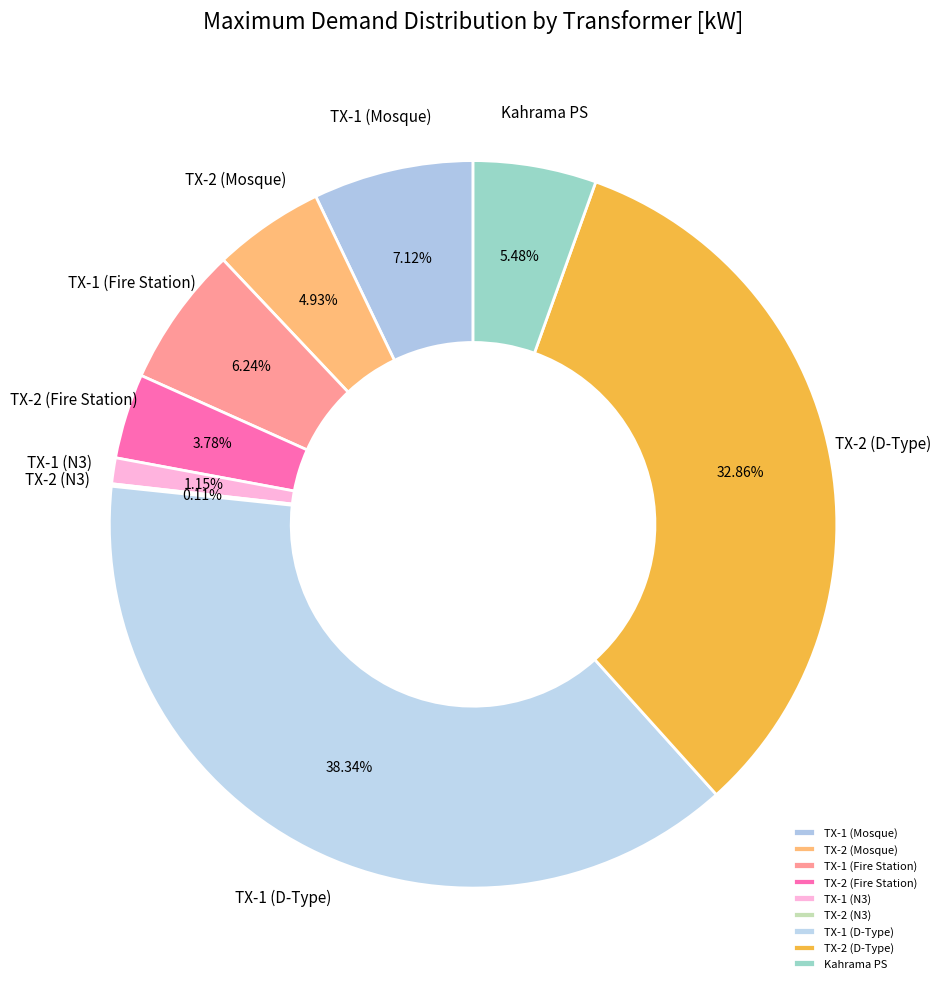

Which slice is the largest?

TX-1 (D-Type)